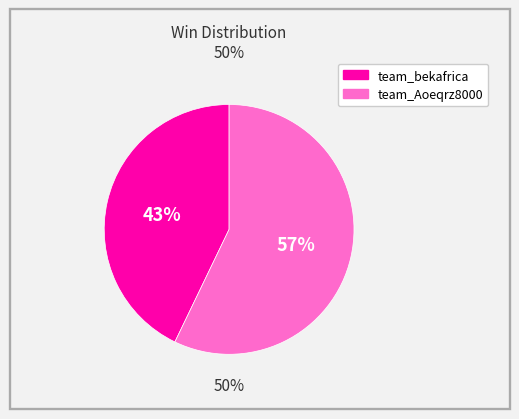

Is the sum of team_bekafrica and team_Aoeqrz8000 greater than half?

Yes